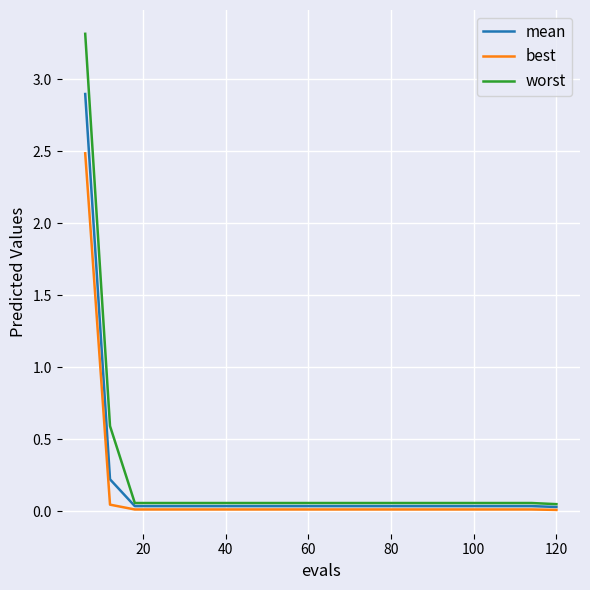

What is the difference between the maximum and minimum values in the best series?

2.5